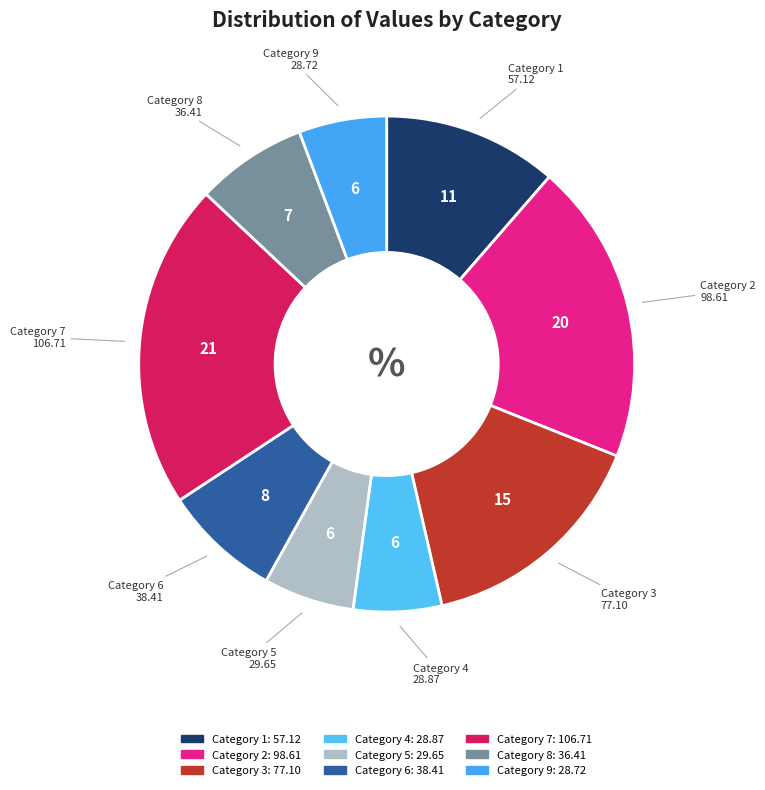

Count the number of slices in the pie.

9